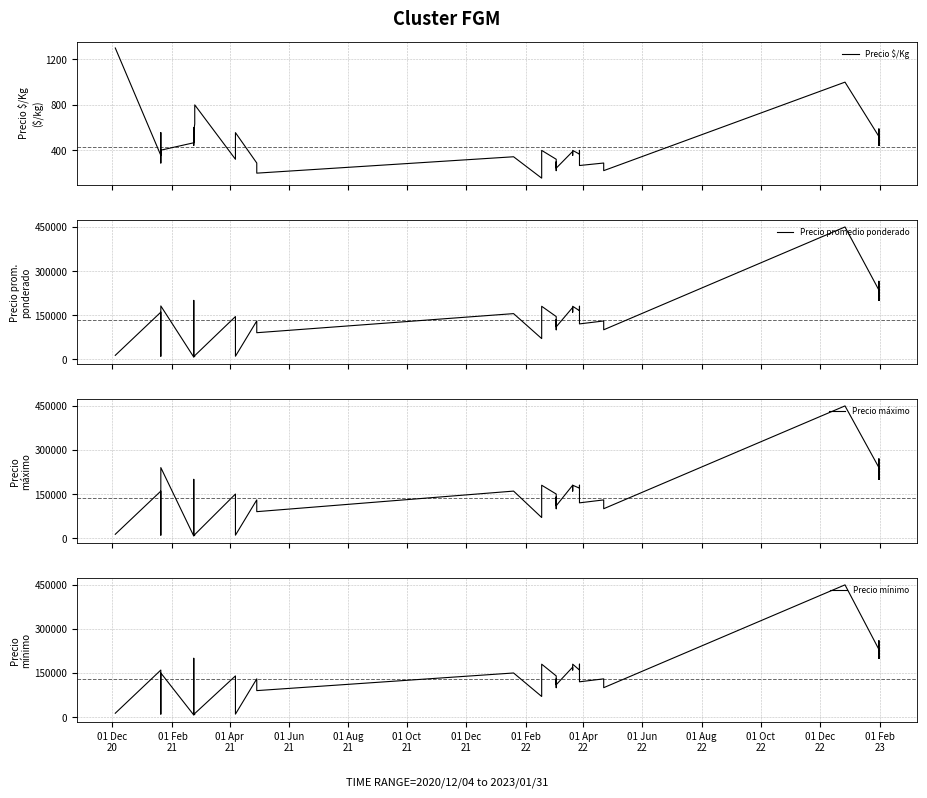

Is it true that Precio promedio ponderado equals 243244 at 20?

False